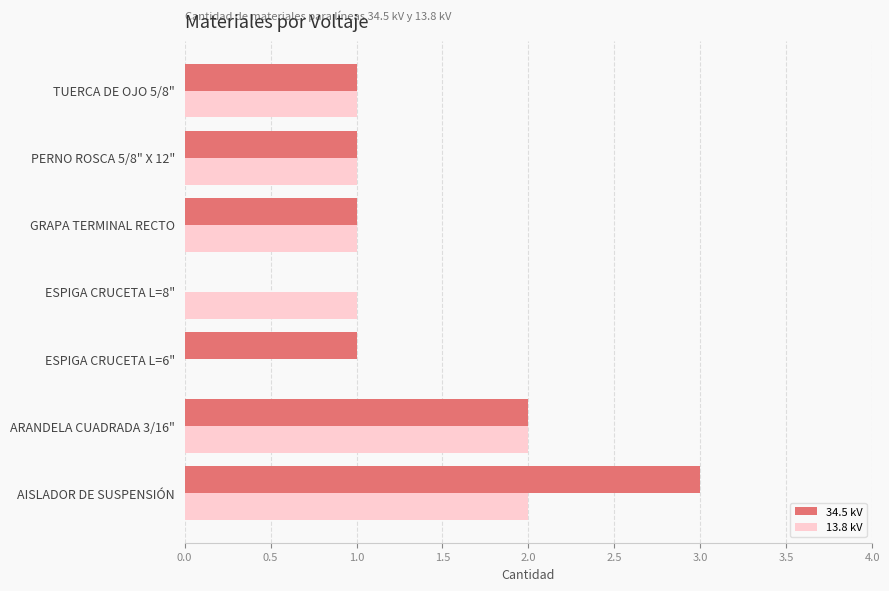

What are all the series names shown in the legend?

34.5 kV, 13.8 kV